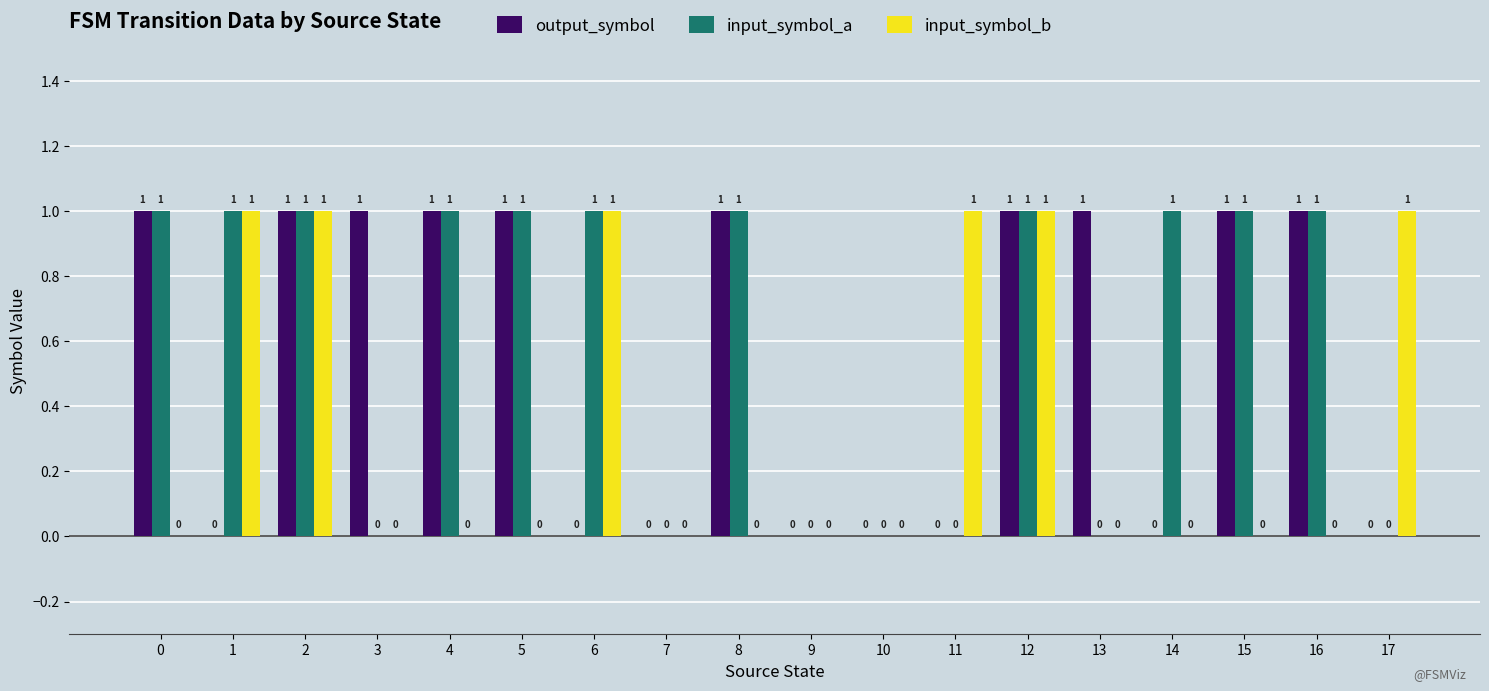

What is the sum of all input_symbol_b values?

6